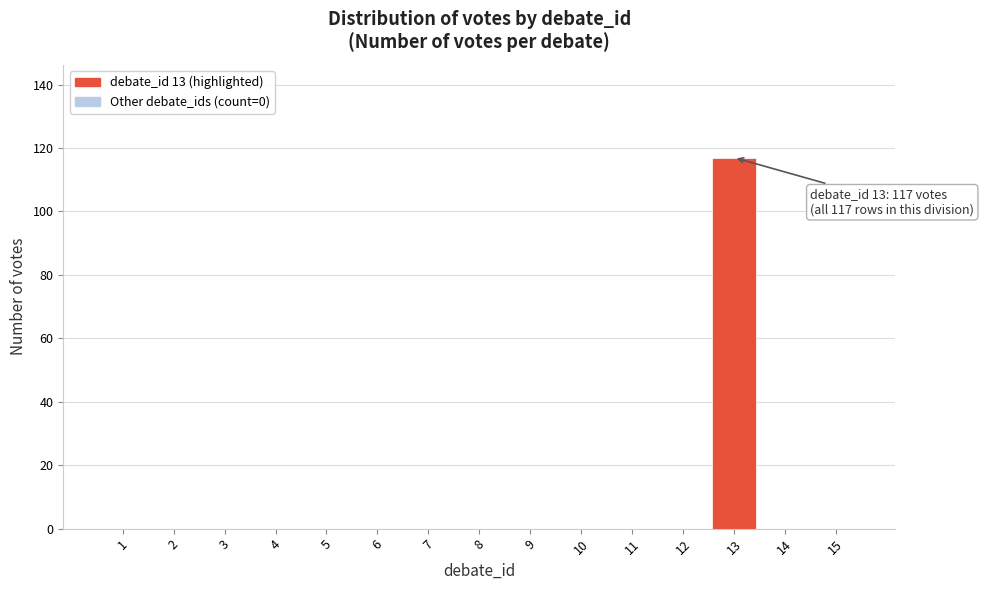

Reading left to right, extract all data points from this chart.

1=0	2=0	3=0	4=0	5=0	6=0	7=0	8=0	9=0	10=0	11=0	12=0	13=117	14=0	15=0